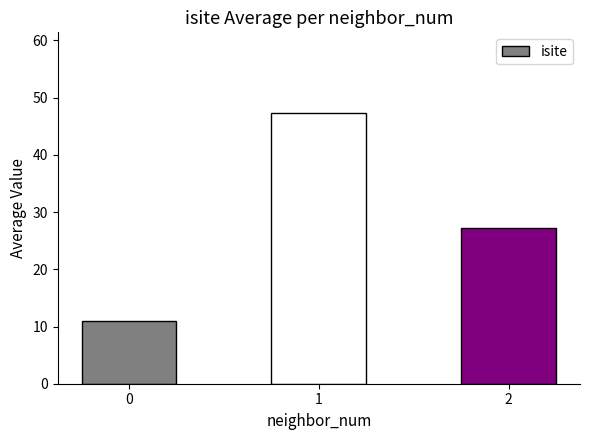

What is the ratio of the value at 2 to the value at 1?

0.6